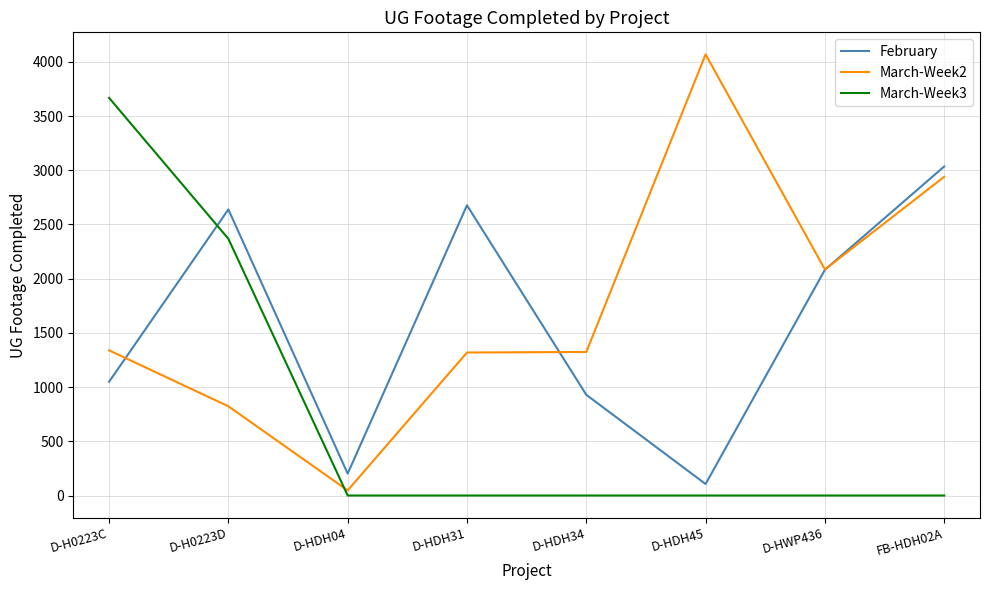

Which category has the lowest value in the February series?

D-HDH45